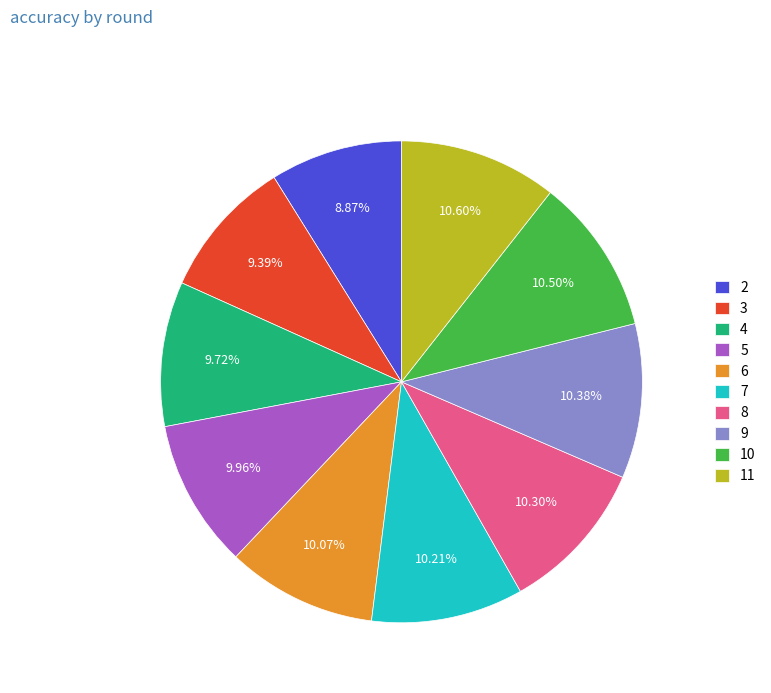

Which has a higher value, 8 or 4?

8